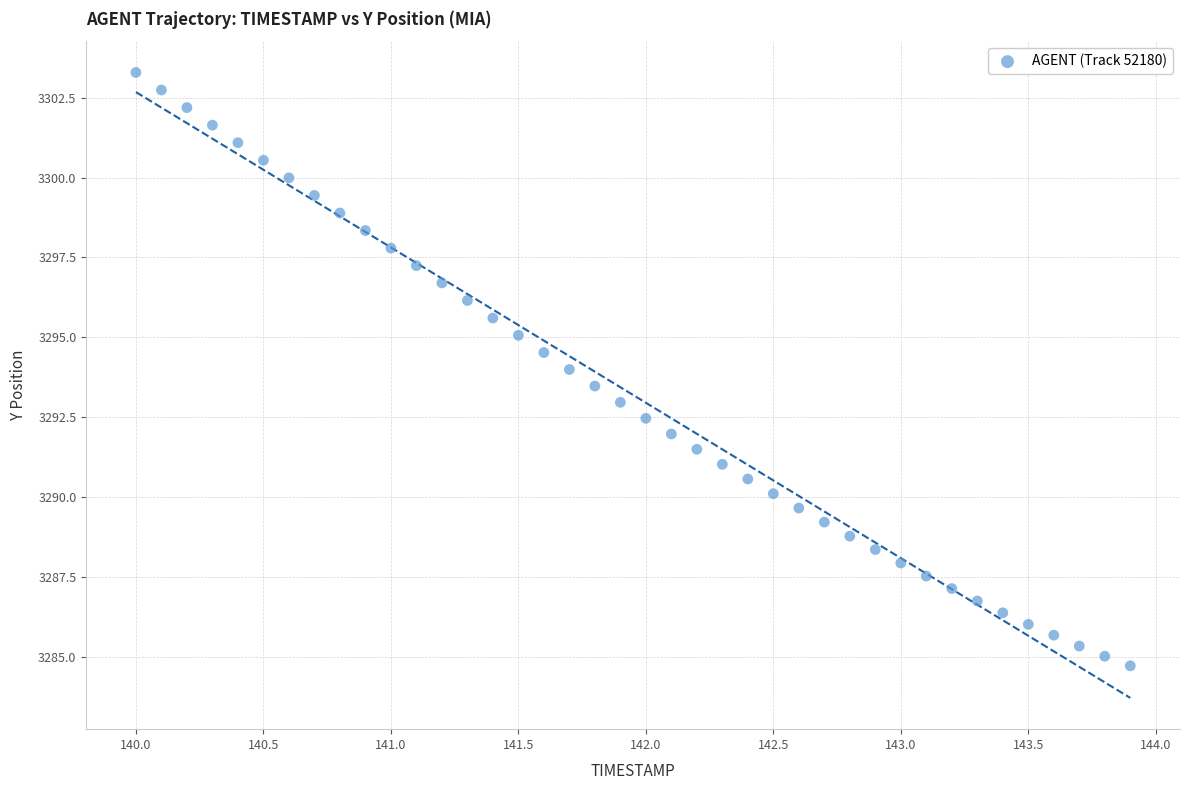

What is the range of Y values (max minus min)?

18.6